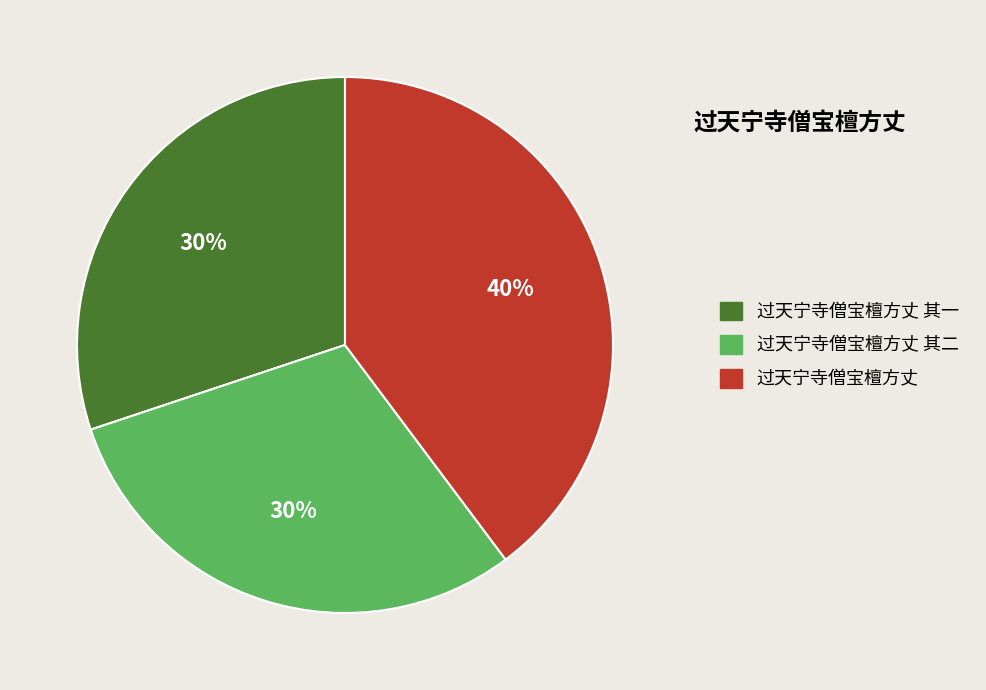

True or false: 过天宁寺僧宝檀方丈 accounts for 40% of the total.

True